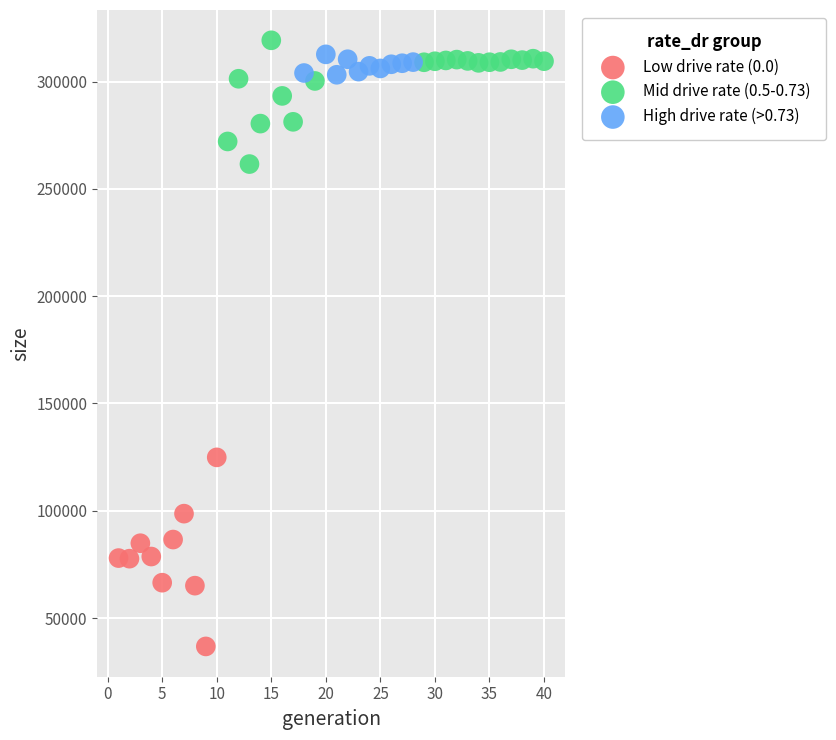

What are all the series names shown in the legend?

Low drive rate (0.0), Mid drive rate (0.5-0.73), High drive rate (>0.73)